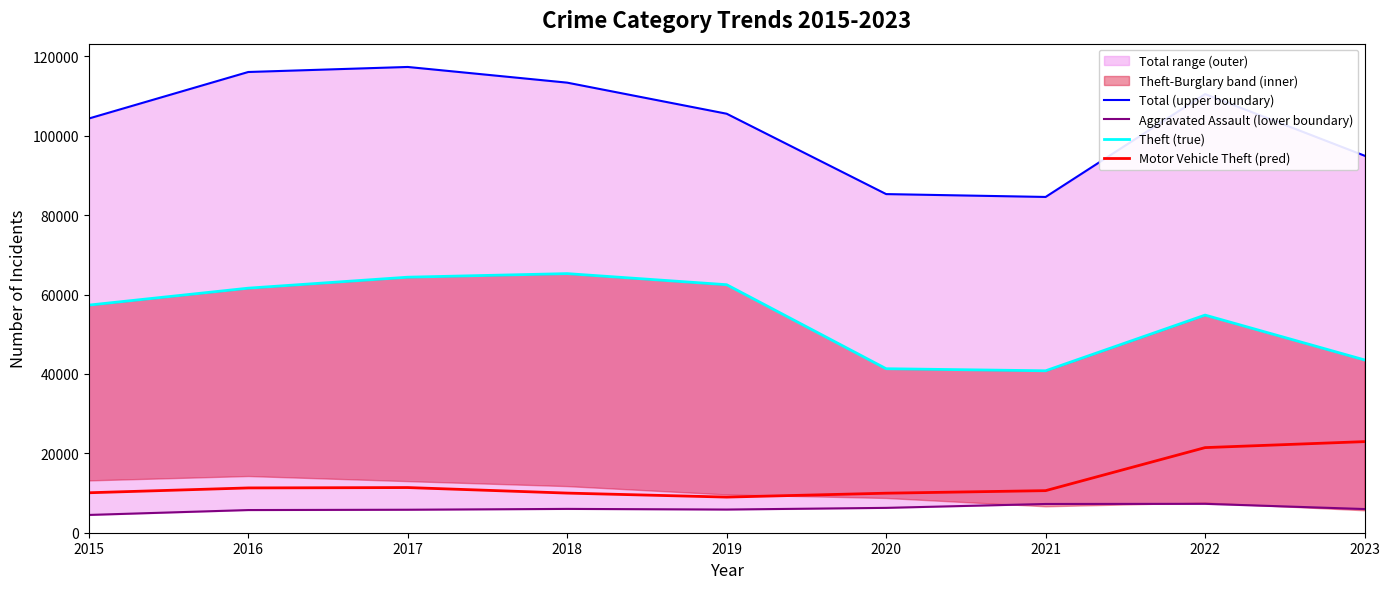

What is the average value of the Aggravated Assault (lower boundary) series?

6064